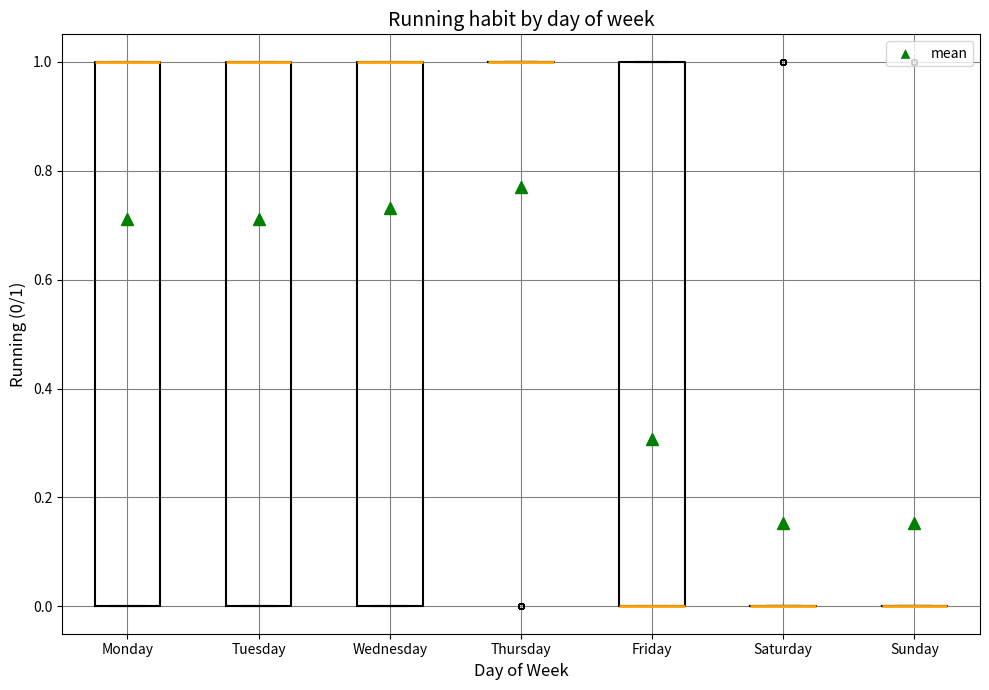

Reading left to right, read every box against the y-axis: the position of its median line, the range the box covers, and the ends of its whiskers. The values are not printed on the chart, so give them approximately, as read against the axis.

Monday: median 1 (drawn on the box's upper edge), box 0 to 1, whiskers 0 to 1
Tuesday: median 1 (drawn on the box's upper edge), box 0 to 1, whiskers 0 to 1
Wednesday: median 1 (drawn on the box's upper edge), box 0 to 1, whiskers 0 to 1
Thursday: box collapsed to a line at 1, whiskers 1 to 1
Friday: median 0 (drawn on the box's lower edge), box 0 to 1, whiskers 0 to 1
Saturday: box collapsed to a line at 0, whiskers 0 to 0
Sunday: box collapsed to a line at 0, whiskers 0 to 0